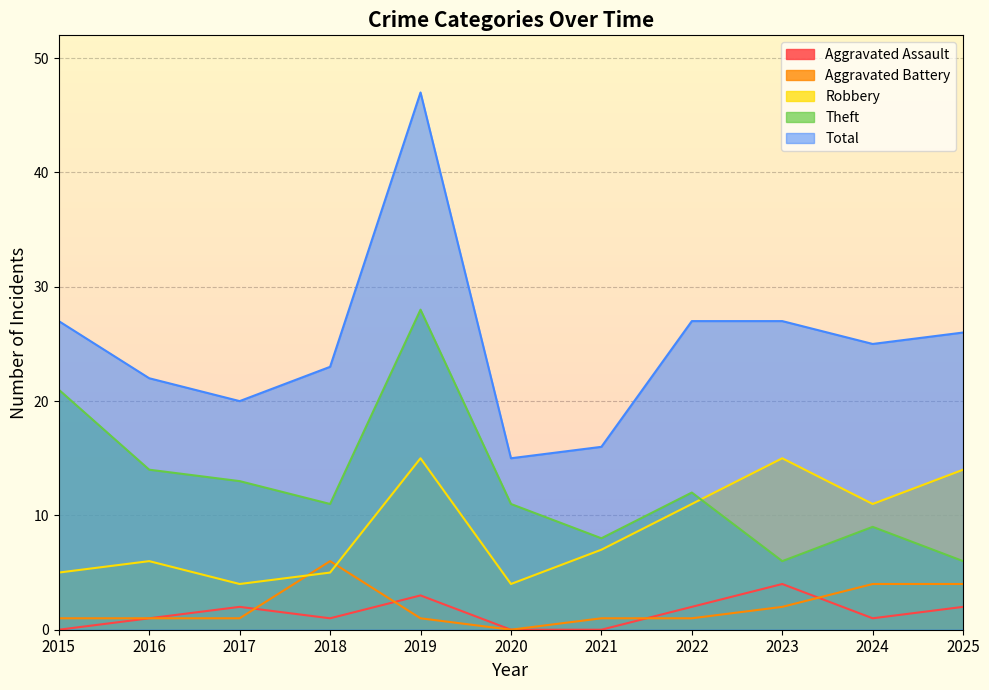

What is the difference between the highest and lowest values at 2019?

46